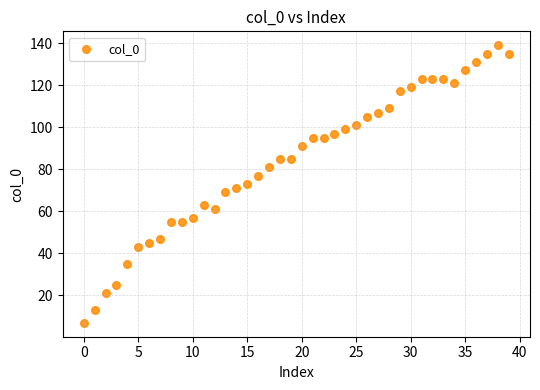

What is the range of Y values (max minus min)?

132